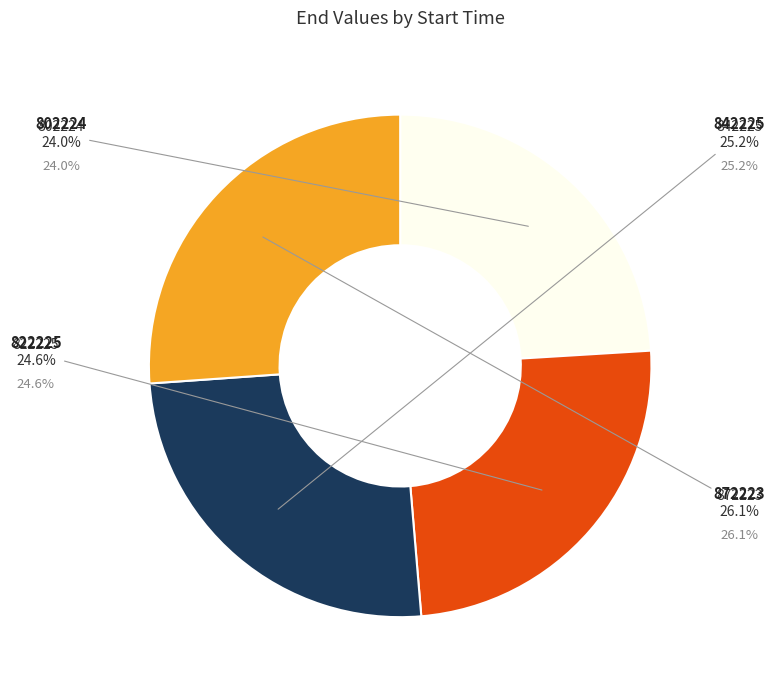

Is there any slice that represents more than half of the pie?

No